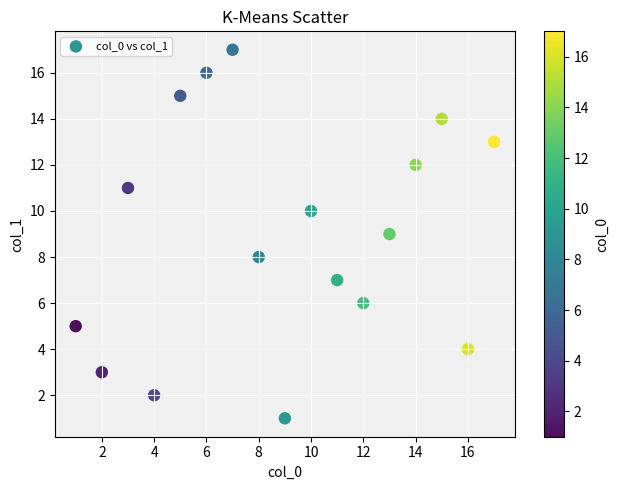

What is the range of X values (max minus min)?

16